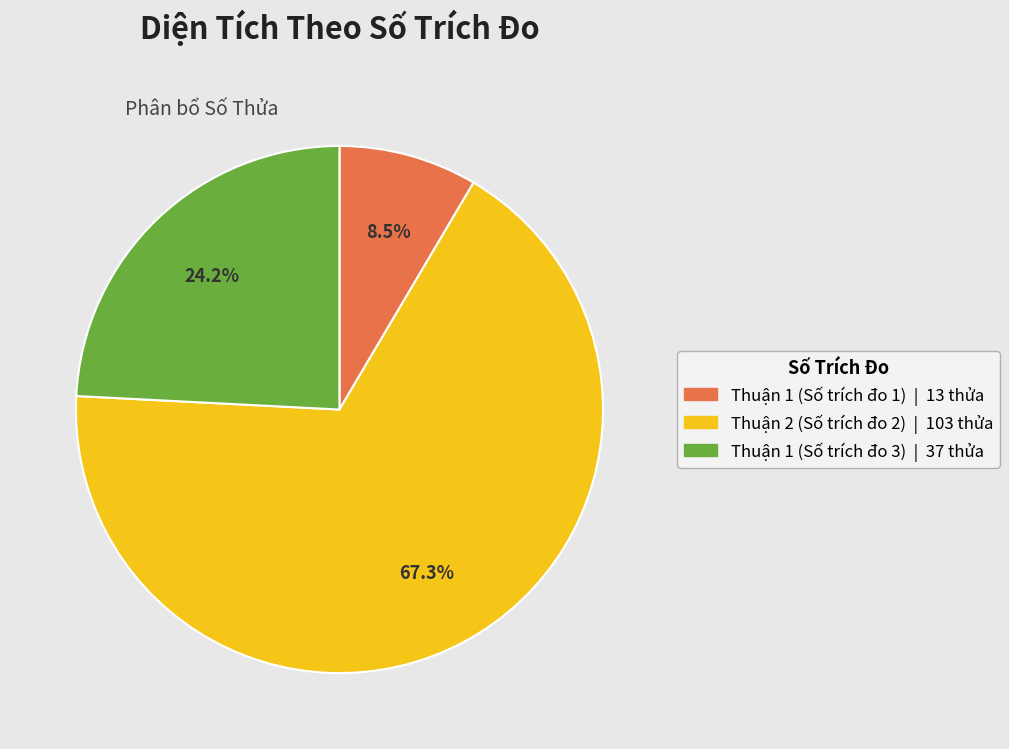

To the nearest percent, what is the average slice percentage?

33%